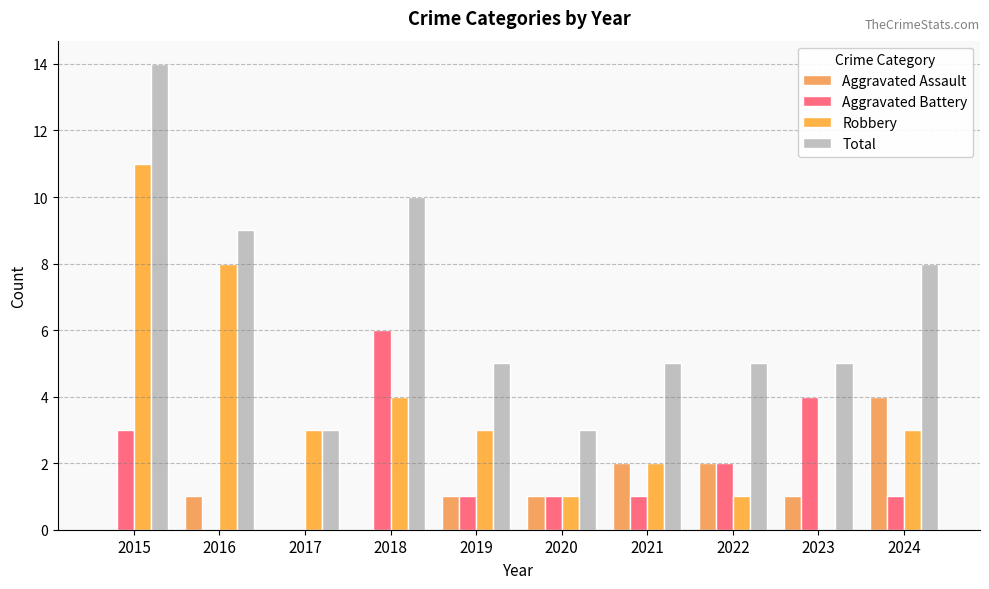

Are the bars grouped side by side (vs. stacked)?

Yes